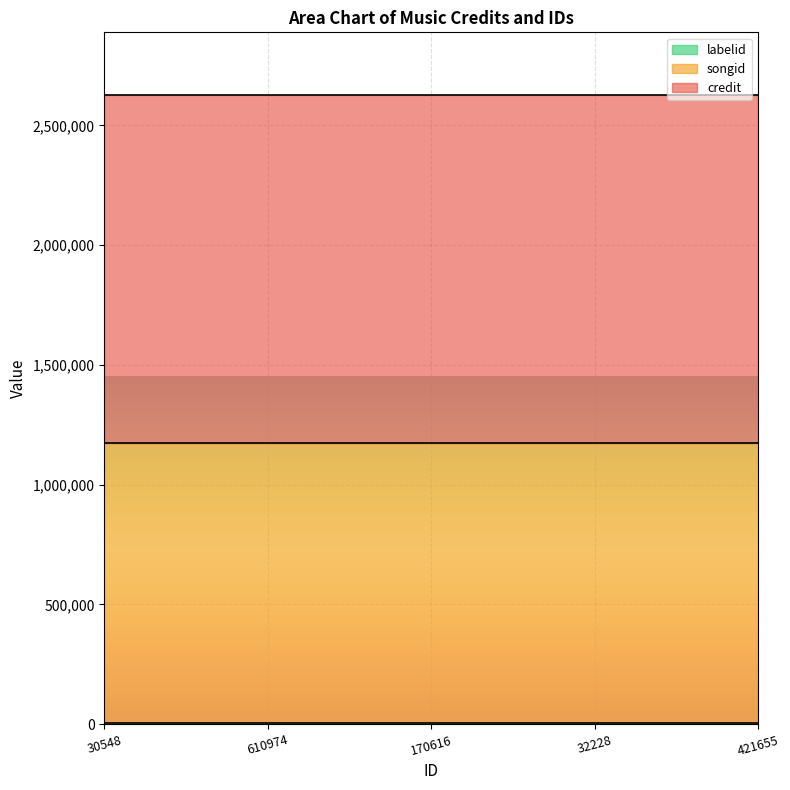

Which category has the highest value in the labelid series?

30548